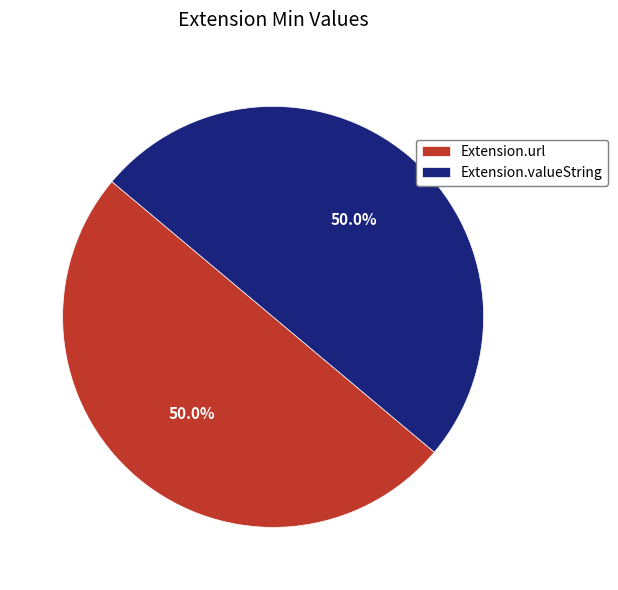

How many slices are in this pie chart?

2